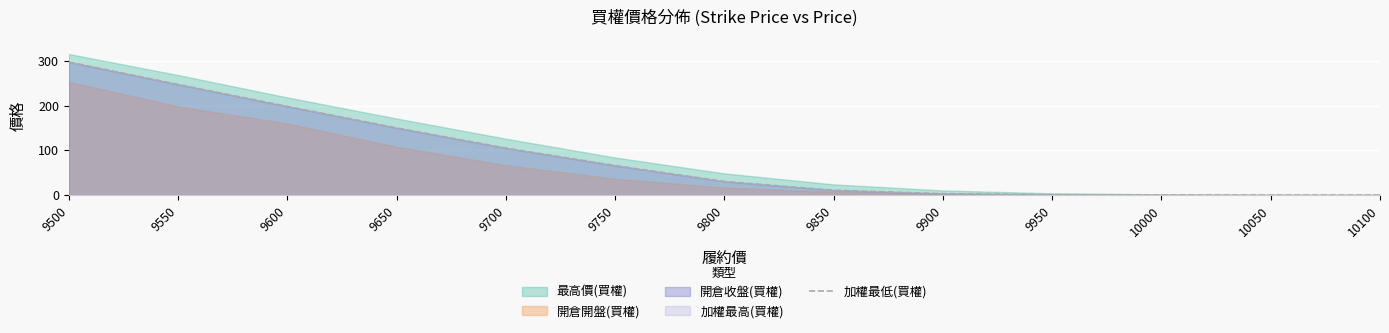

How many data points are less than 30?

6